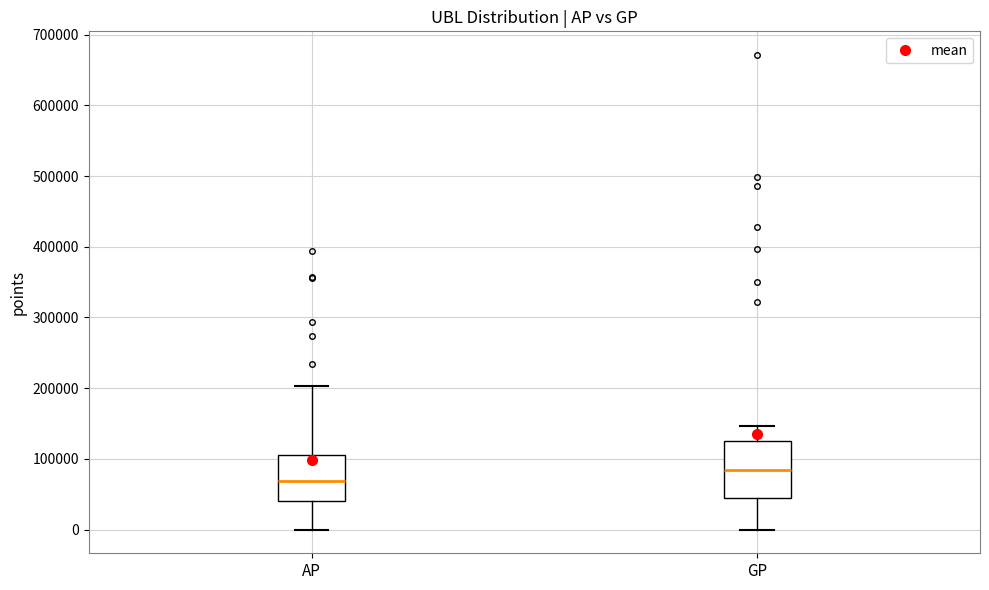

Reading left to right, read every box against the y-axis: the position of its median line, the range the box covers, and the ends of its whiskers. The values are not printed on the chart, so give them approximately, as read against the axis.

AP: median 70000, box 40000 to 110000, whiskers 0 to 200000
GP: median 80000, box 40000 to 120000, whiskers 0 to 150000